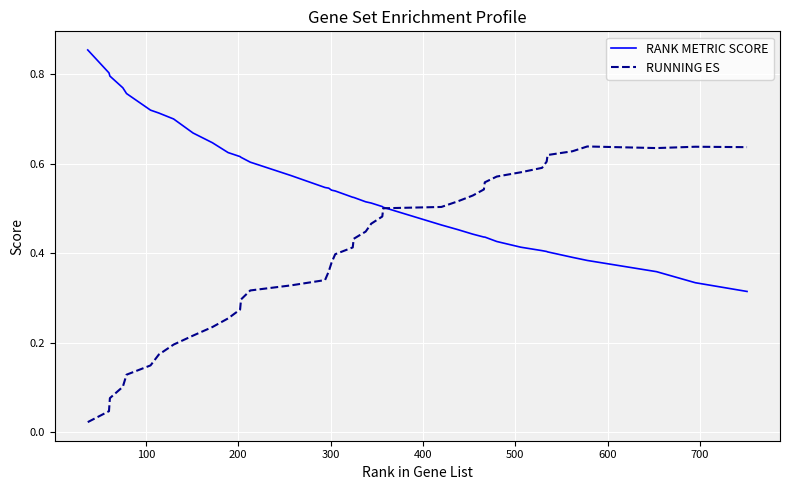

How many categories are shown in the chart?

40